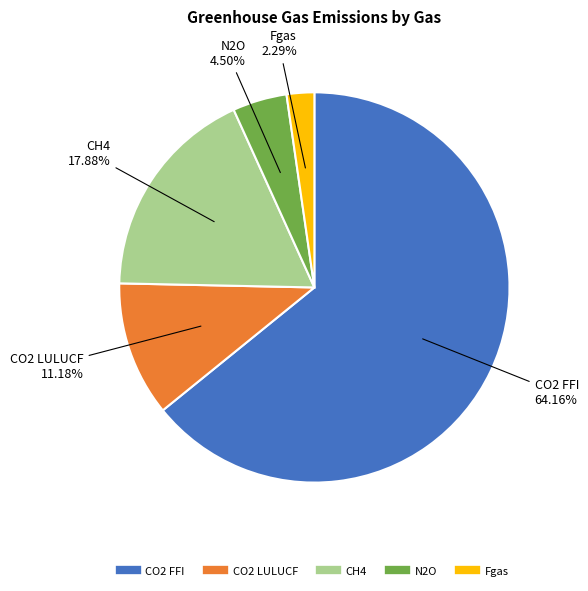

To the nearest percent, what is the difference between the N2O and Fgas slice percentages?

2%